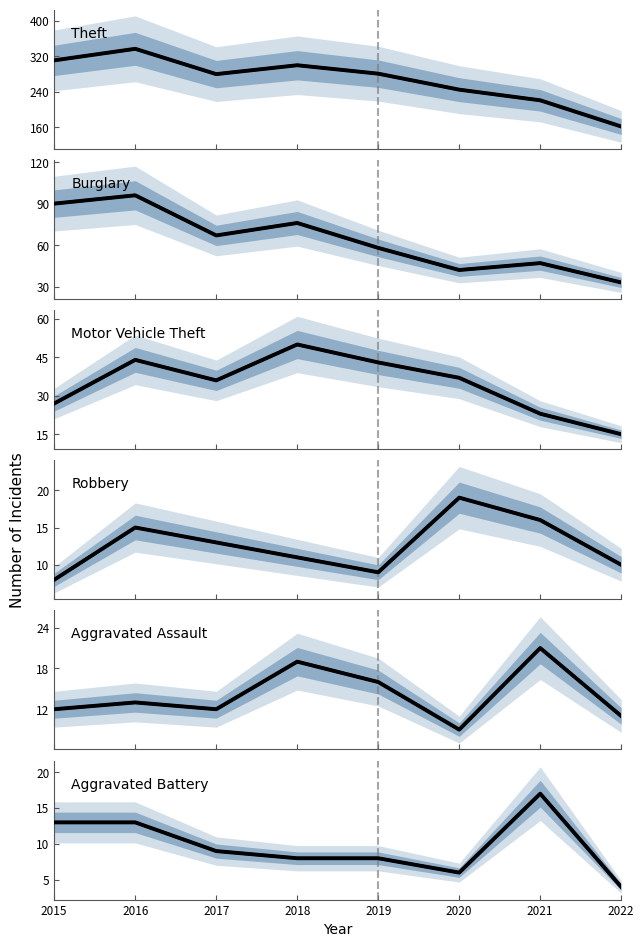

True or false: Robbery and Burglary intersect in this chart.

False